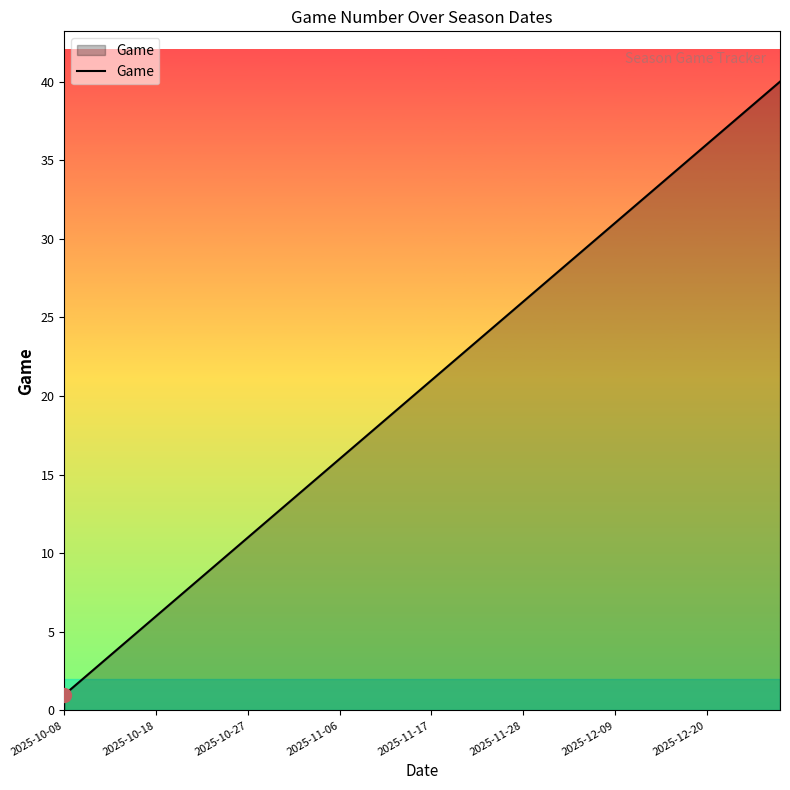

What is the greatest value displayed?

40